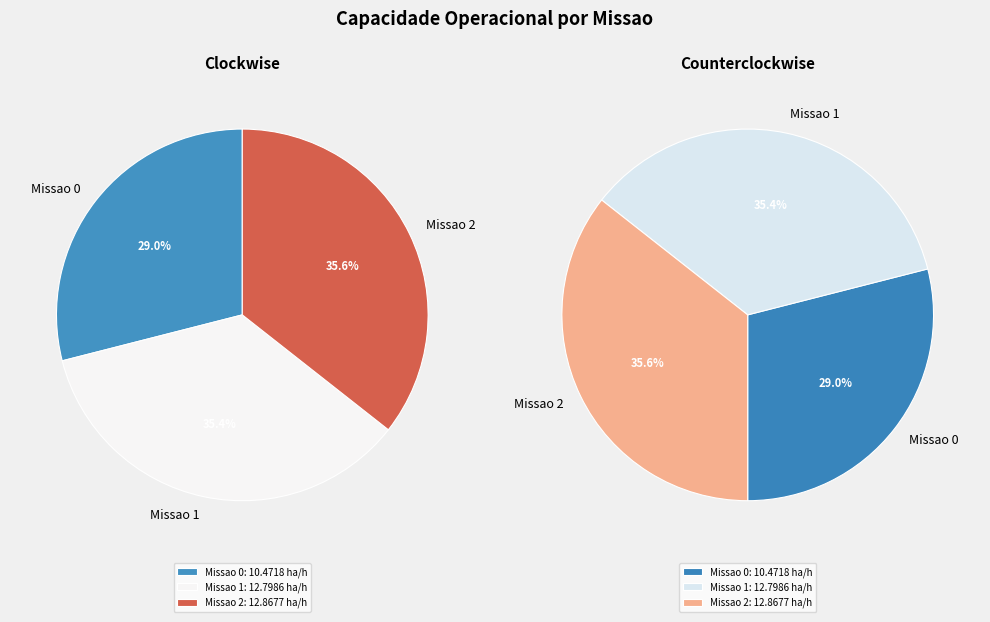

To the nearest percent, what is the combined percentage of Missao 0 and Missao 1?

64%